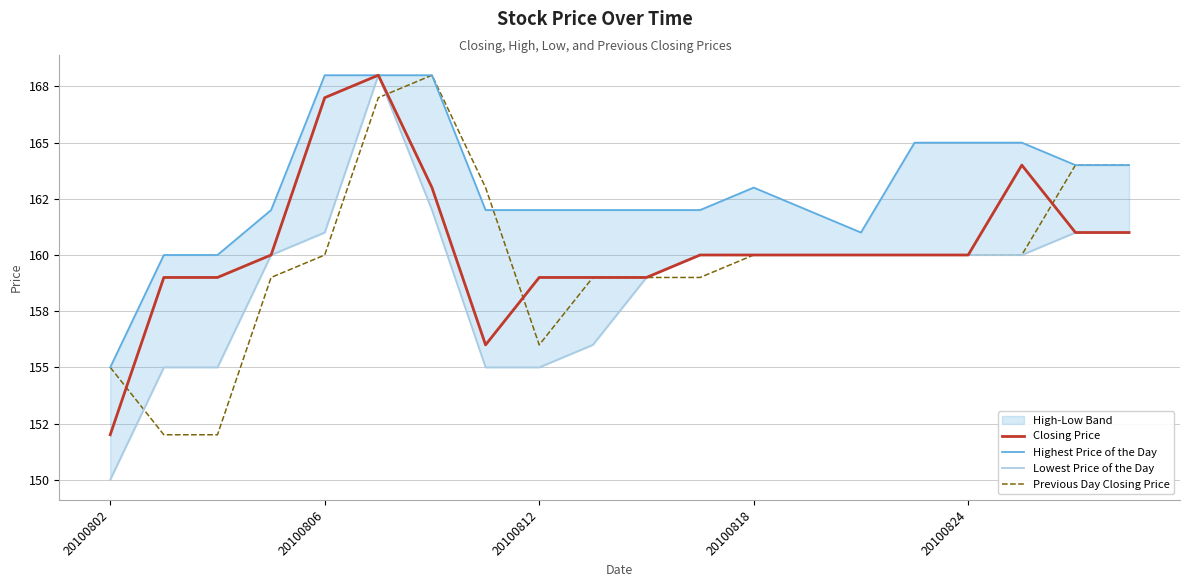

Which series has the widest spread of values?

Lowest Price of the Day